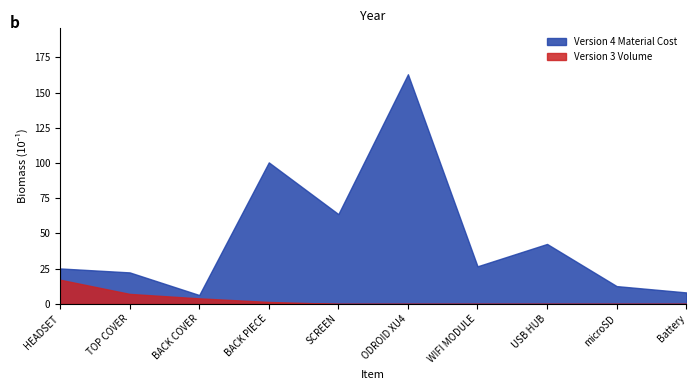

Rank the series by their average value, from lowest to highest.

Version 3 Volume, Version 4 Material Cost